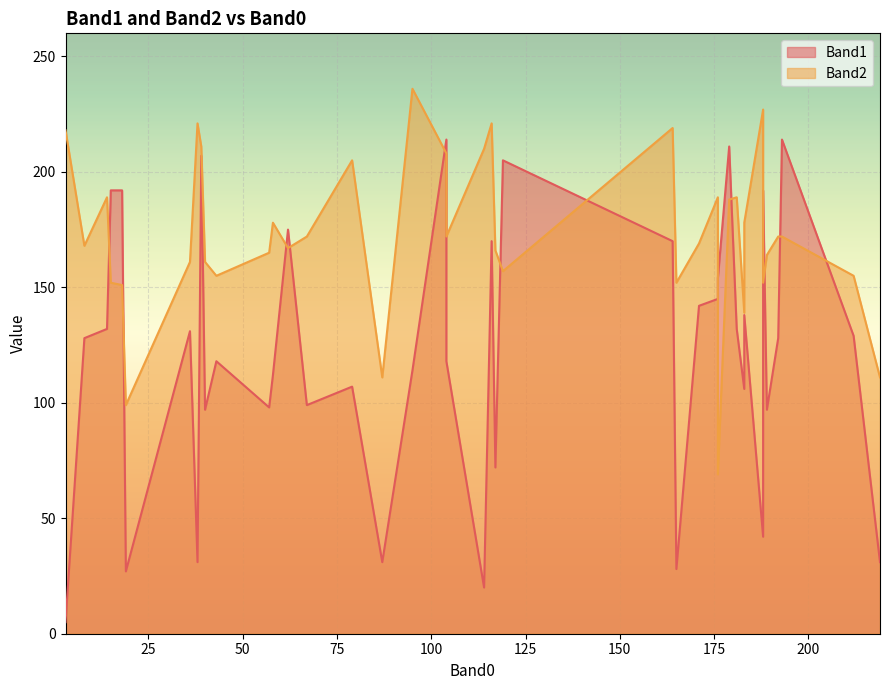

How many interior local valleys does the Band1 series have?

12